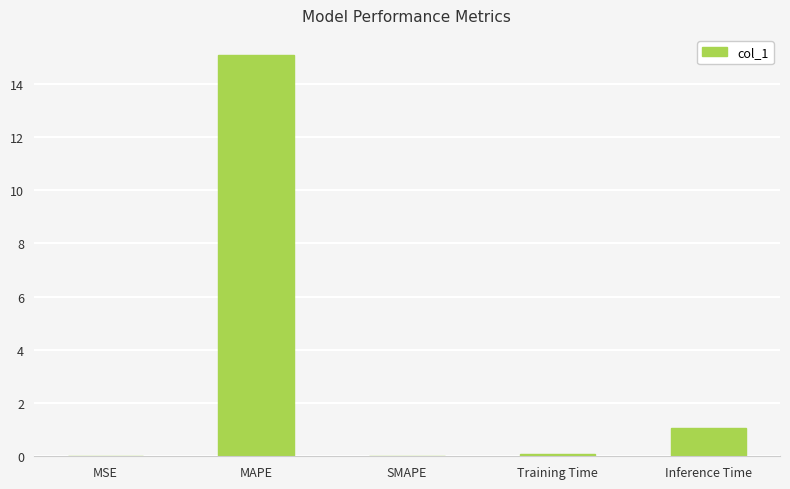

True or false: the data shows 15.1 at MAPE.

True